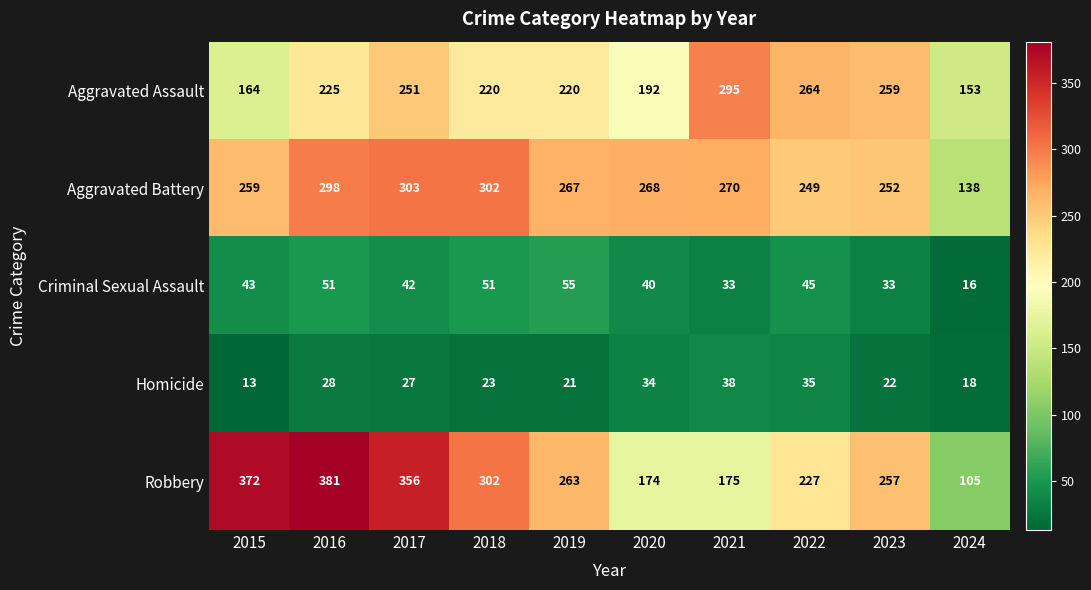

How many series are shown in this chart?

5